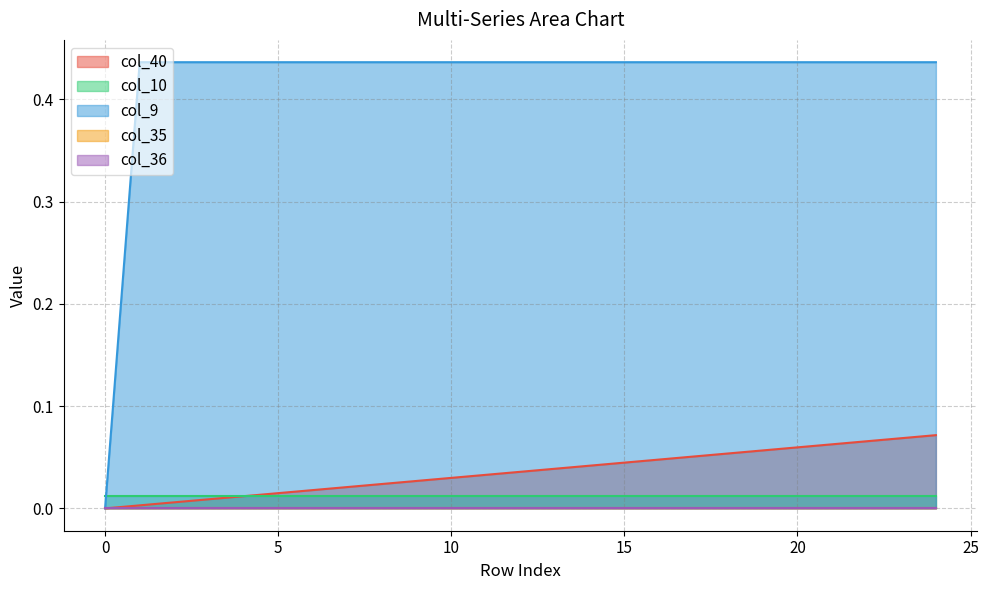

True or false: col_35 and col_9 cross at least once.

False